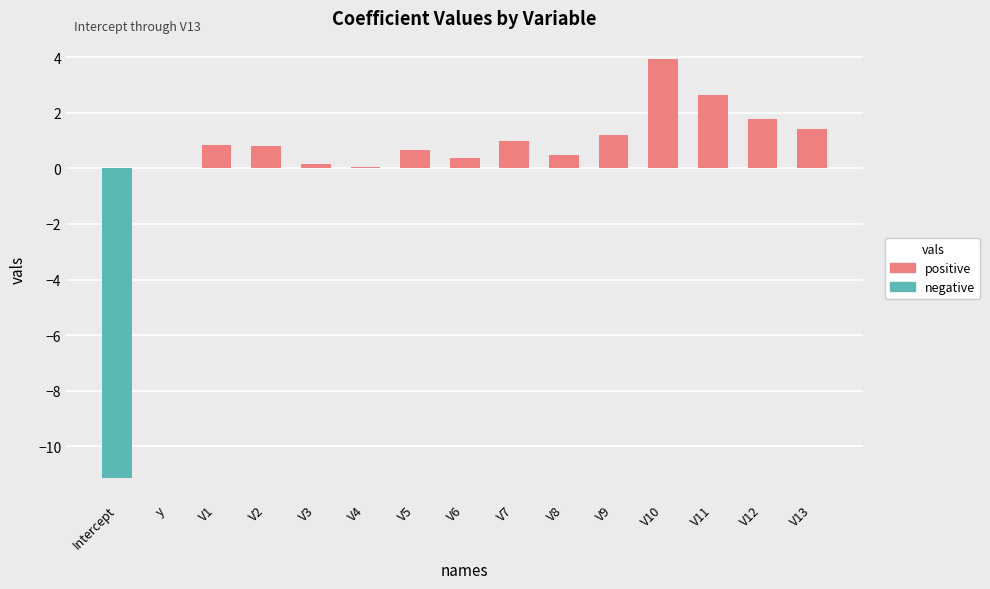

What is the sum of all values?

4.1